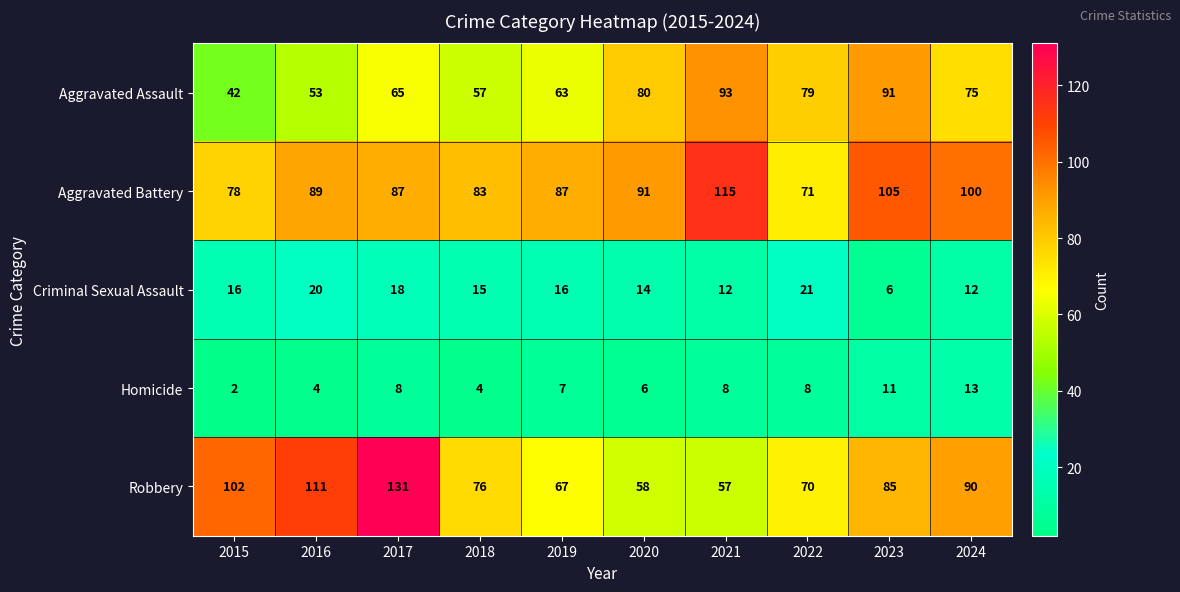

Rank the series by their maximum value, from lowest to highest.

Homicide, Criminal Sexual Assault, Aggravated Assault, Aggravated Battery, Robbery